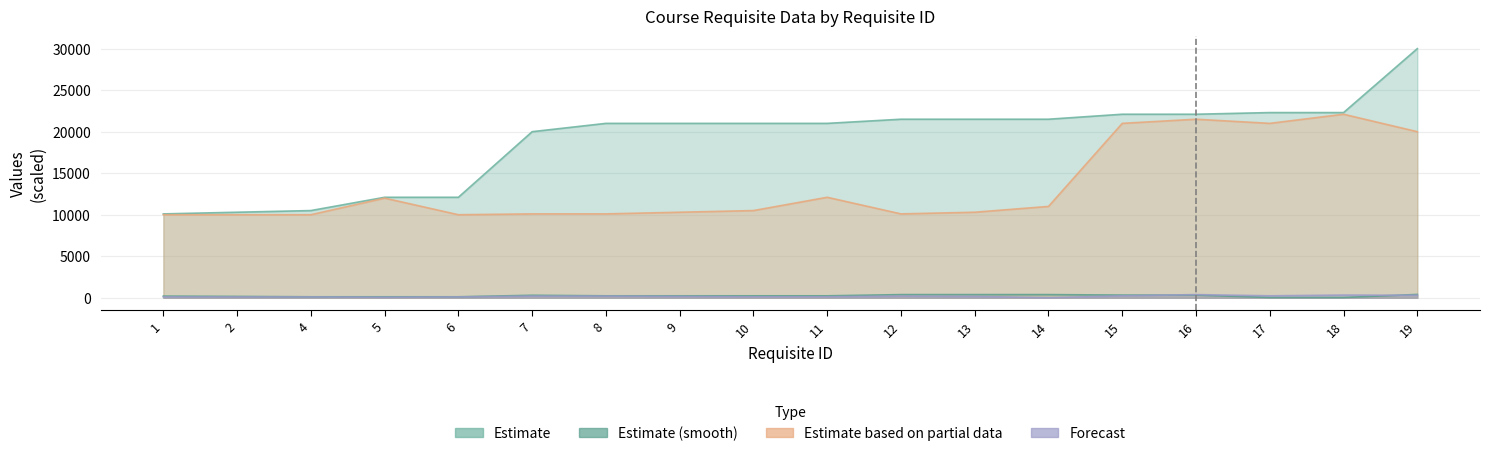

Which has a higher value, 7 or 15?

15